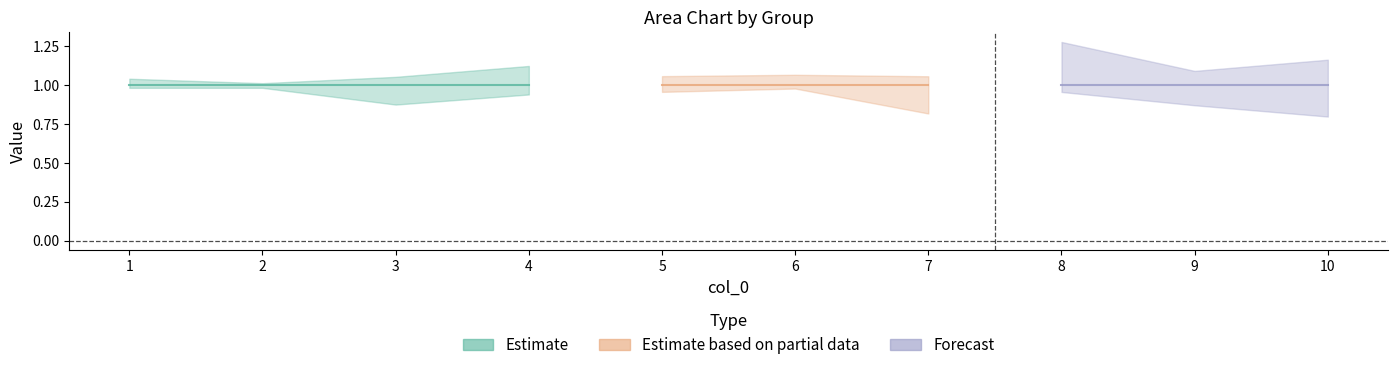

How many lines are shown in the chart?

3